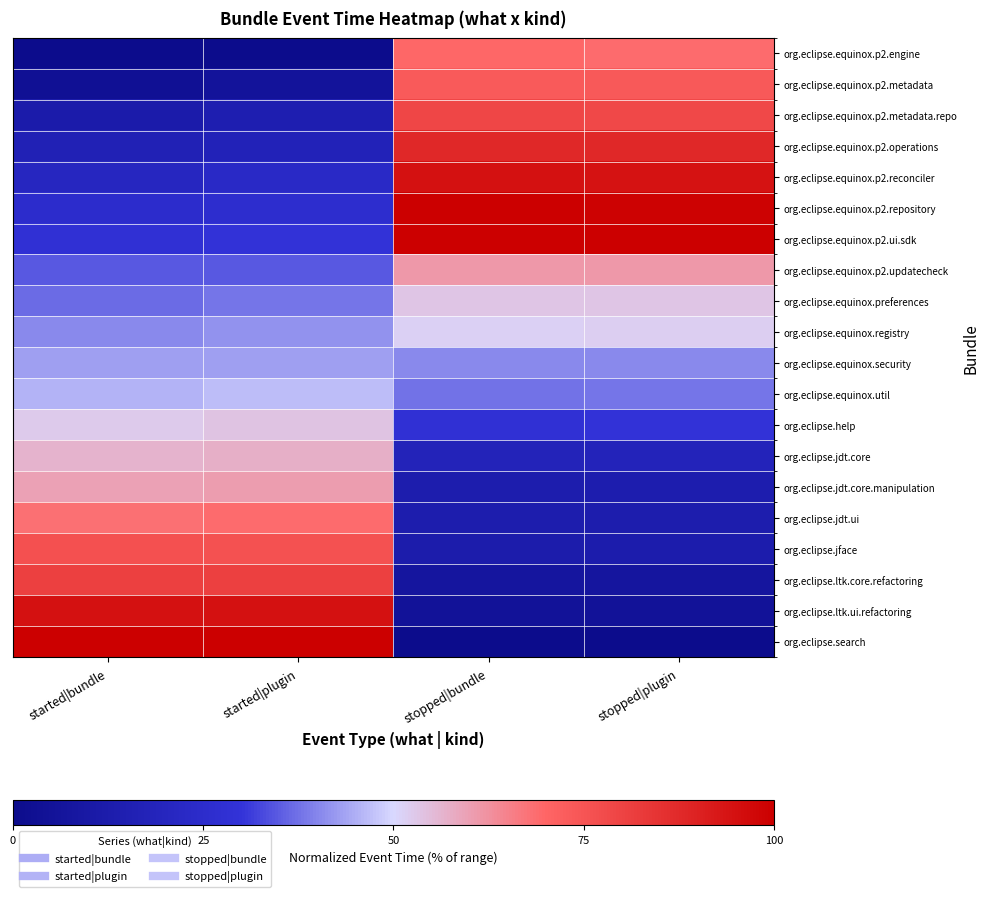

Reading left to right, list all the values displayed in this chart.

org.eclipse.equinox.p2.engine: started|bundle=0.0	started|plugin=0.0	stopped|bundle=69.6	stopped|plugin=69.0
org.eclipse.equinox.p2.metadata: started|bundle=3.5	started|plugin=5.5	stopped|bundle=73.3	stopped|plugin=73.8
org.eclipse.equinox.p2.metadata.repo: started|bundle=11.8	started|plugin=14.1	stopped|bundle=78.9	stopped|plugin=78.6
org.eclipse.equinox.p2.operations: started|bundle=16.2	started|plugin=17.5	stopped|bundle=88.0	stopped|plugin=88.1
org.eclipse.equinox.p2.reconciler: started|bundle=20.6	started|plugin=22.7	stopped|bundle=94.7	stopped|plugin=94.4
org.eclipse.equinox.p2.repository: started|bundle=25.1	started|plugin=26.1	stopped|bundle=100.0	stopped|plugin=99.2
org.eclipse.equinox.p2.ui.sdk: started|bundle=28.2	started|plugin=29.6	stopped|bundle=100.0	stopped|plugin=100.0
org.eclipse.equinox.p2.updatecheck: started|bundle=34.5	started|plugin=34.7	stopped|bundle=61.0	stopped|plugin=61.1
org.eclipse.equinox.preferences: started|bundle=36.9	started|plugin=38.1	stopped|bundle=53.5	stopped|plugin=53.2
org.eclipse.equinox.registry: started|bundle=40.2	started|plugin=41.6	stopped|bundle=51.3	stopped|plugin=51.6
org.eclipse.equinox.security: started|bundle=43.0	started|plugin=43.3	stopped|bundle=40.3	stopped|plugin=40.5
org.eclipse.equinox.util: started|bundle=45.6	started|plugin=46.7	stopped|bundle=37.9	stopped|plugin=38.1
org.eclipse.help: started|bundle=52.6	started|plugin=53.6	stopped|bundle=28.4	stopped|plugin=29.4
org.eclipse.jdt.core: started|bundle=56.4	started|plugin=57.0	stopped|bundle=17.9	stopped|plugin=18.3
org.eclipse.jdt.core.manipulation: started|bundle=59.8	started|plugin=60.5	stopped|bundle=13.1	stopped|plugin=13.5
org.eclipse.jdt.ui: started|bundle=68.1	started|plugin=69.1	stopped|bundle=13.1	stopped|plugin=13.2
org.eclipse.jface: started|bundle=76.3	started|plugin=75.9	stopped|bundle=12.5	stopped|plugin=12.7
org.eclipse.ltk.core.refactoring: started|bundle=81.0	started|plugin=81.1	stopped|bundle=7.2	stopped|plugin=7.1
org.eclipse.ltk.ui.refactoring: started|bundle=94.8	started|plugin=94.8	stopped|bundle=4.8	stopped|plugin=4.8
org.eclipse.search: started|bundle=100.0	started|plugin=100.0	stopped|bundle=0.0	stopped|plugin=0.0